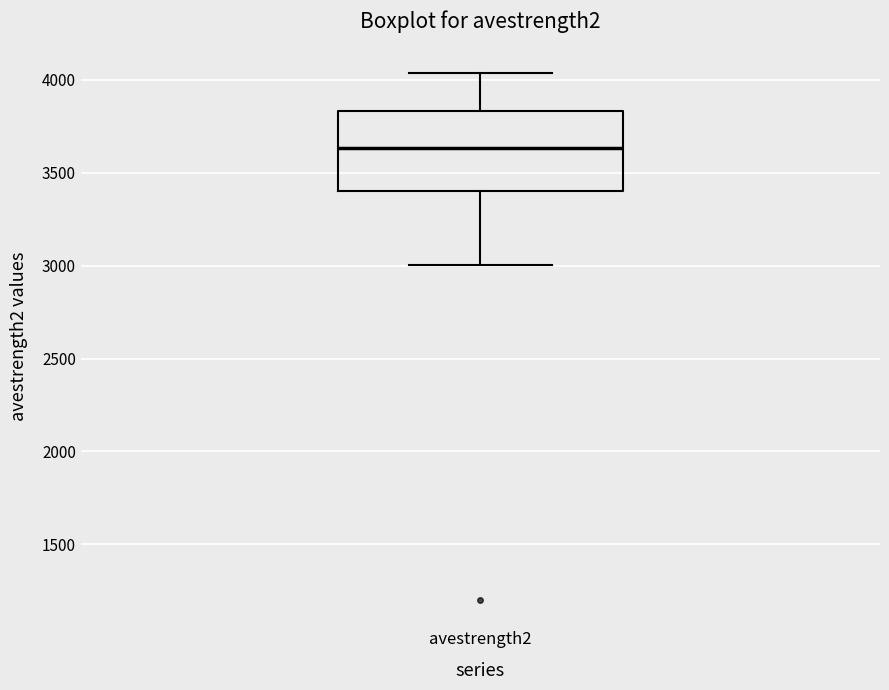

Where is the upper edge of the box for avestrength2 on the y-axis? The values are not printed on the chart, so give them approximately, as read against the axis.

3850